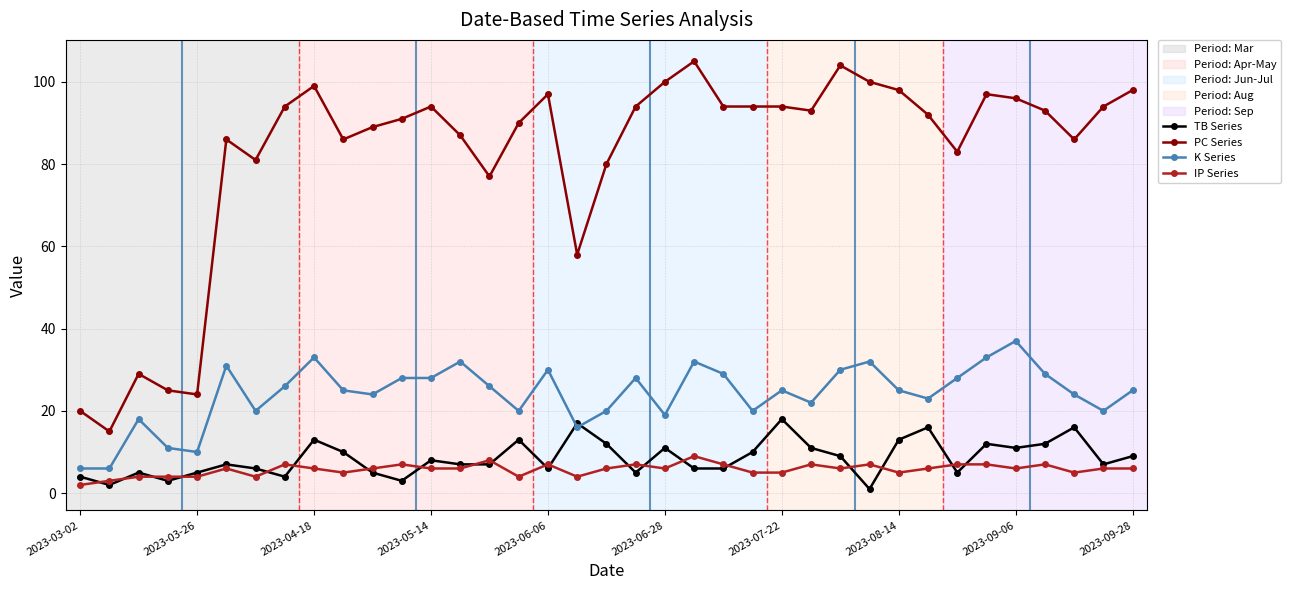

Which series has the largest total across all categories?

PC Series